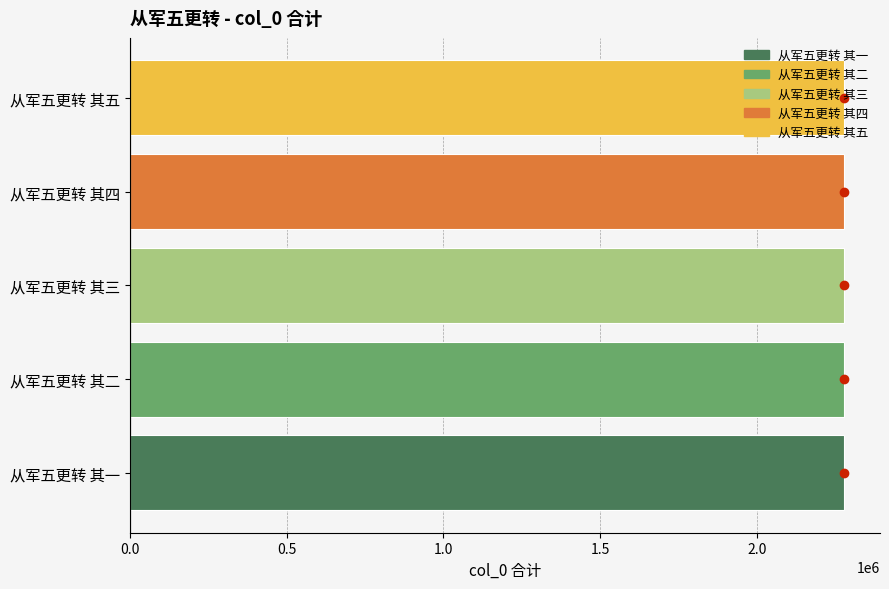

What is the ratio of the value at 从军五更转 其一 to the value at 从军五更转 其五?

1.0